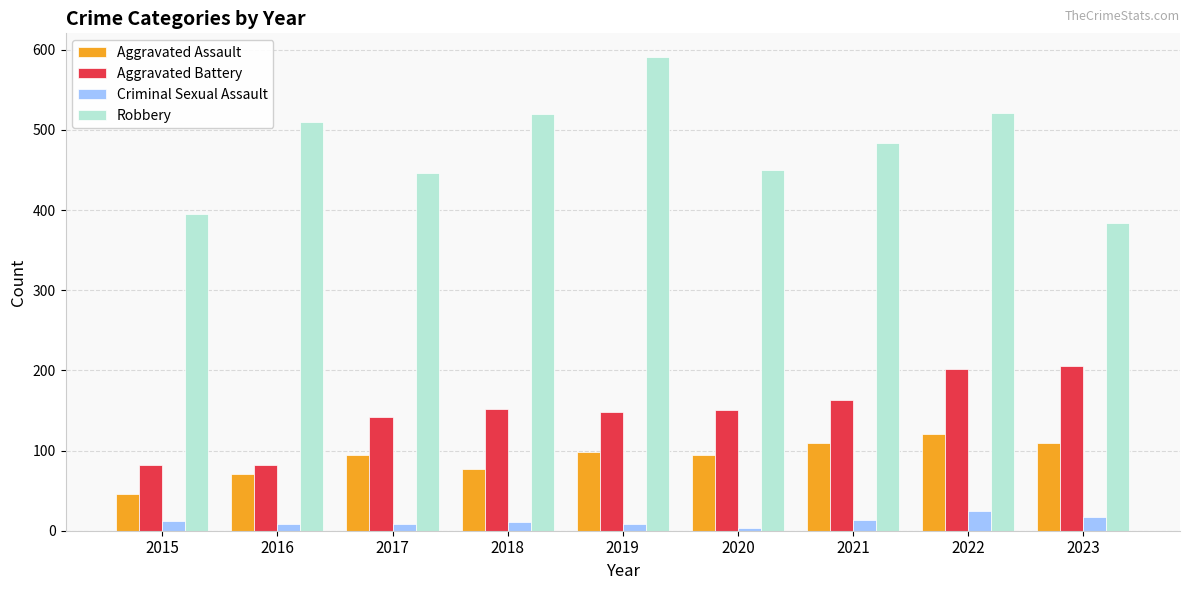

Does the chart contain any negative values?

No